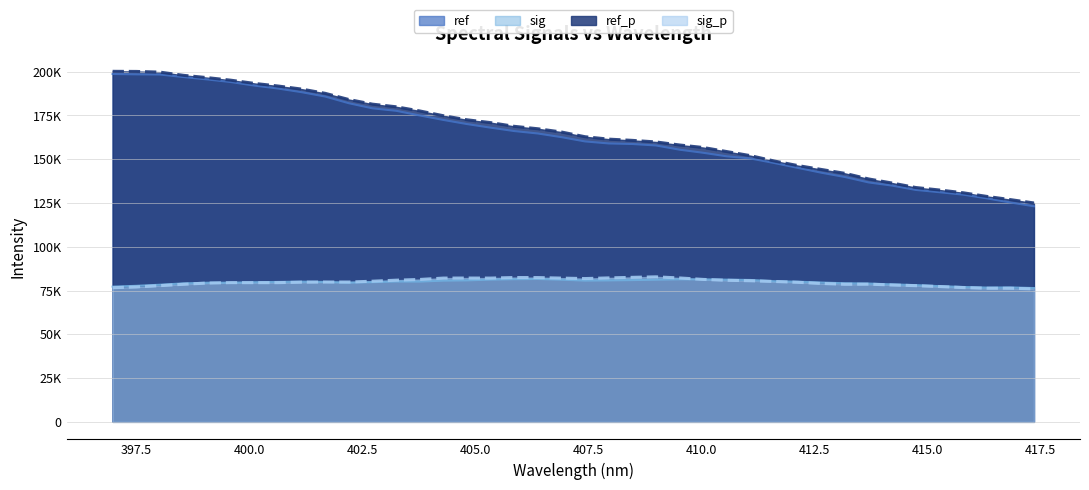

Between 413.6981 and 415.2664, which series saw the biggest shift?

ref_p